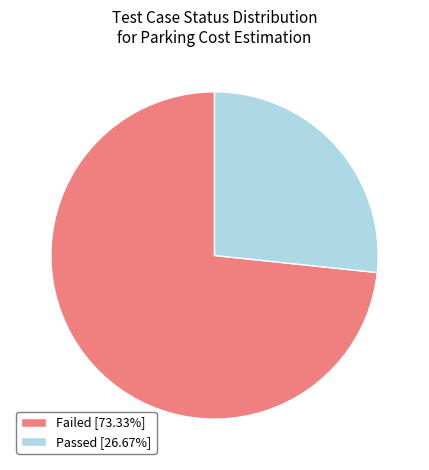

True or false: Passed accounts for 27% of the total.

True